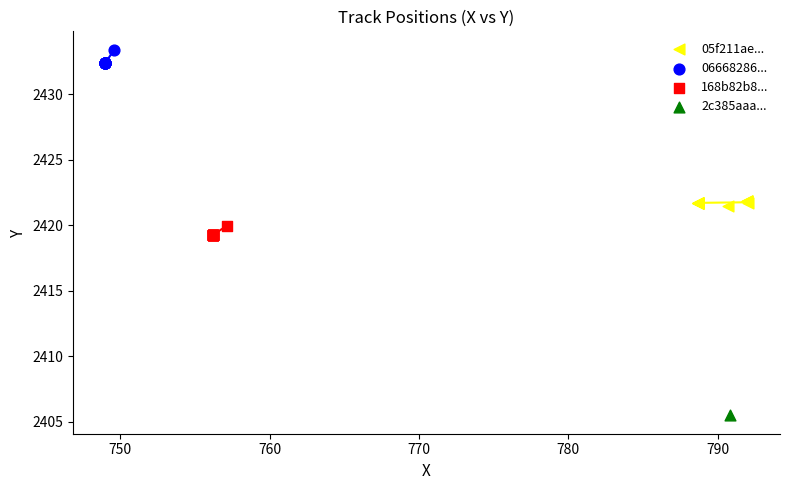

Which series contains the lowest Y value?

2c385aaa...